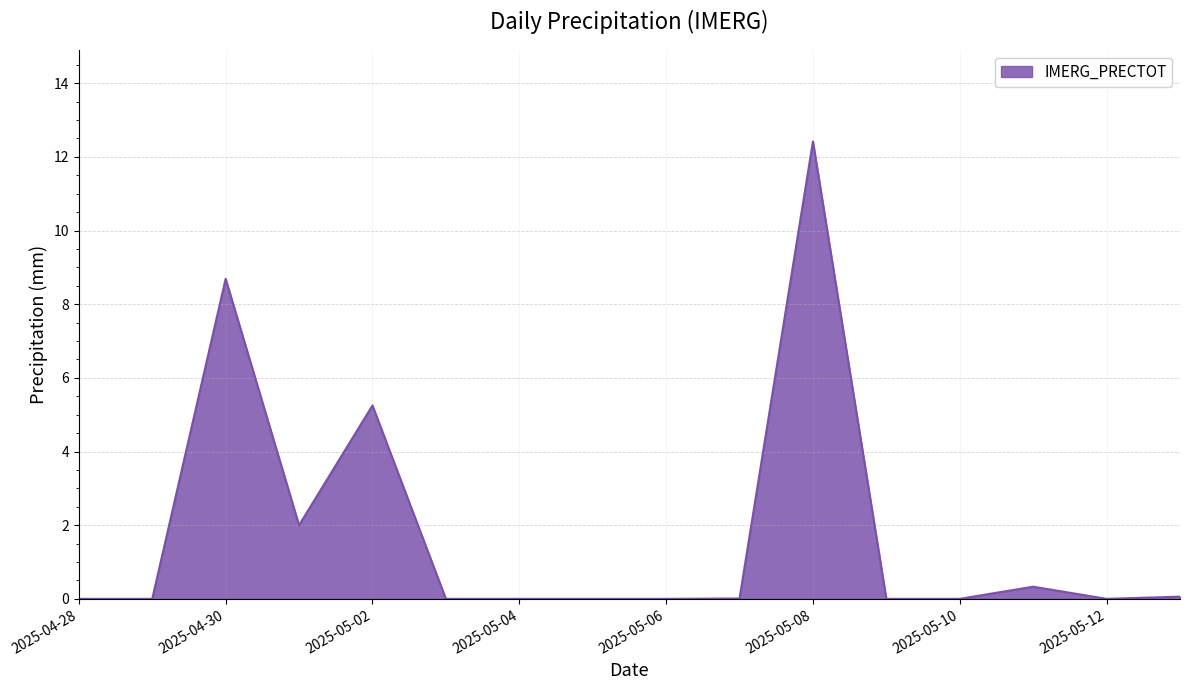

What is the difference between the maximum and minimum values?

12.4